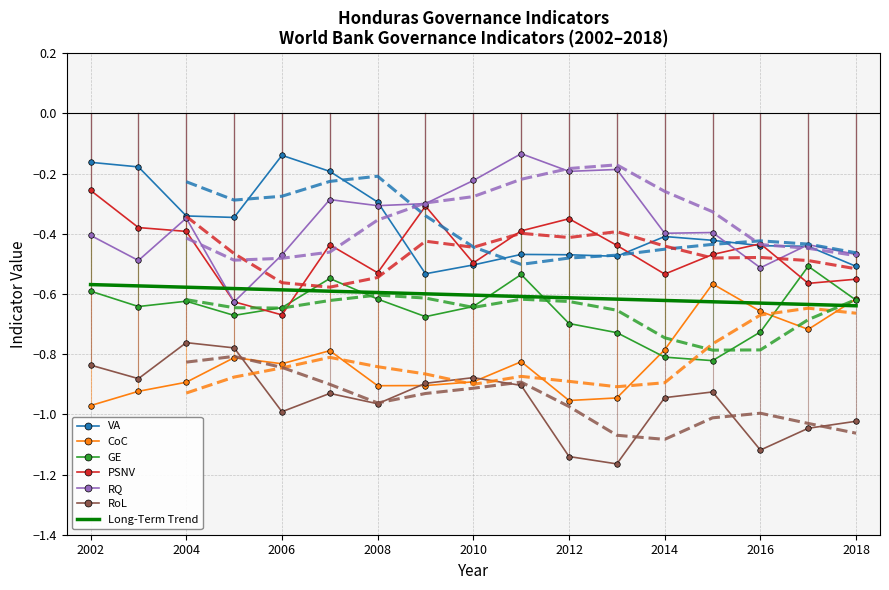

Is the value of VA at 2011 greater than the value of RQ at 2010?

No